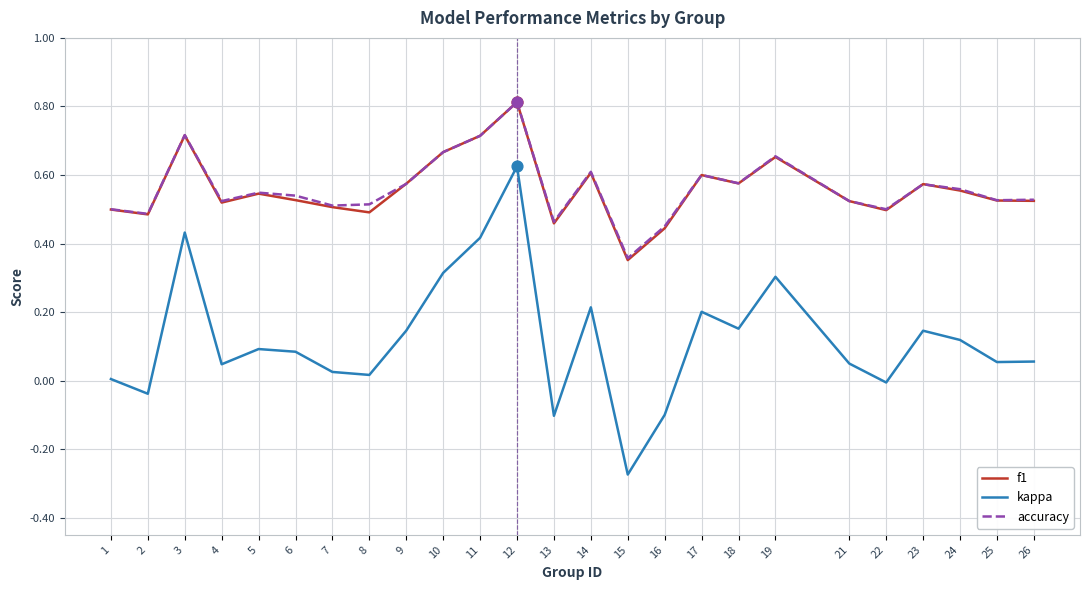

Which series has the widest spread of values?

kappa